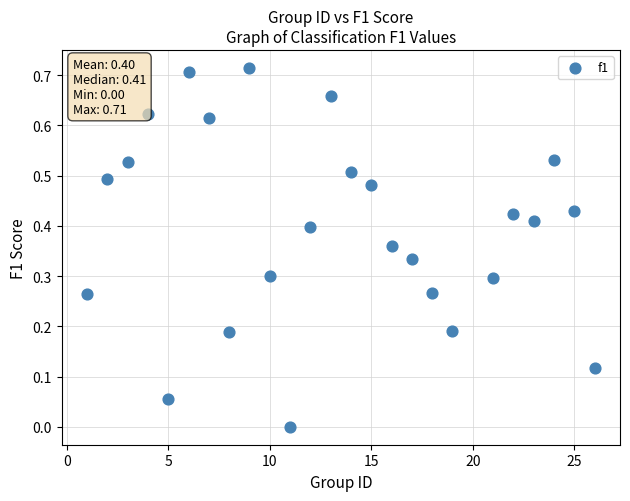

What is the range of X values (max minus min)?

25.0